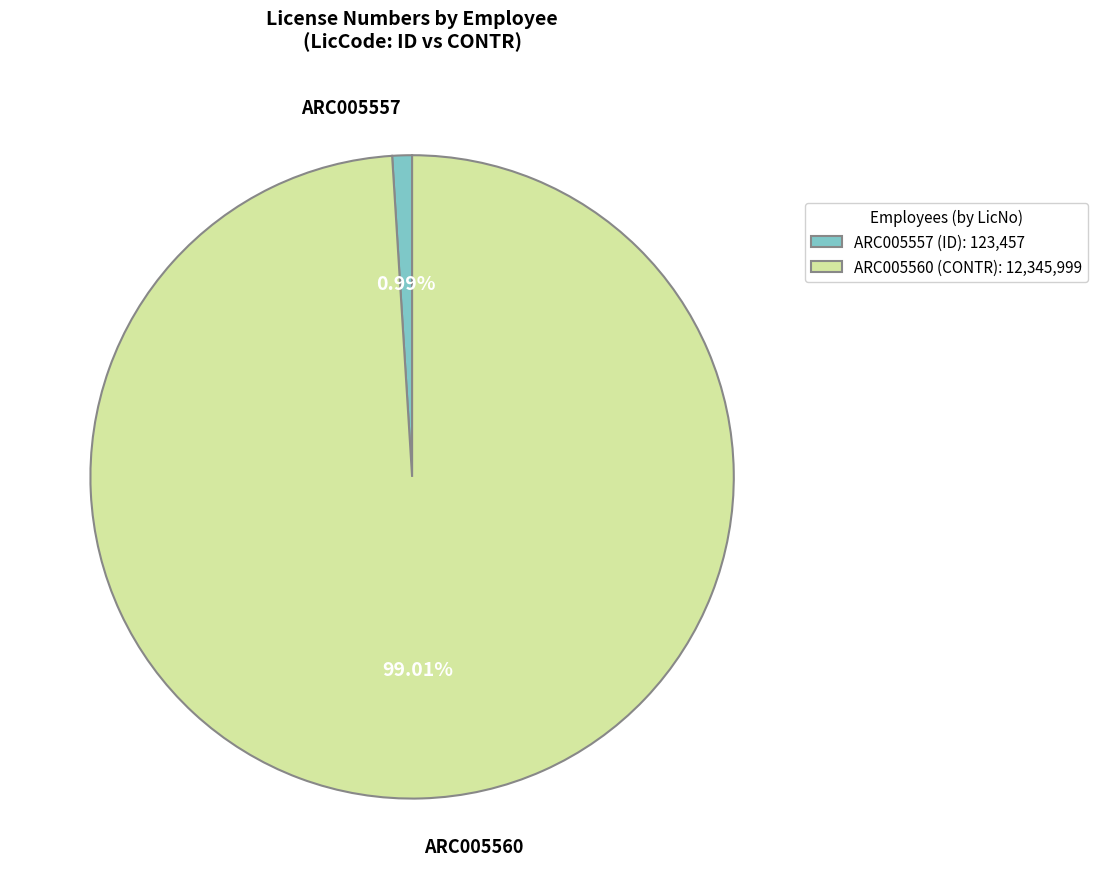

Count the number of slices in the pie.

2